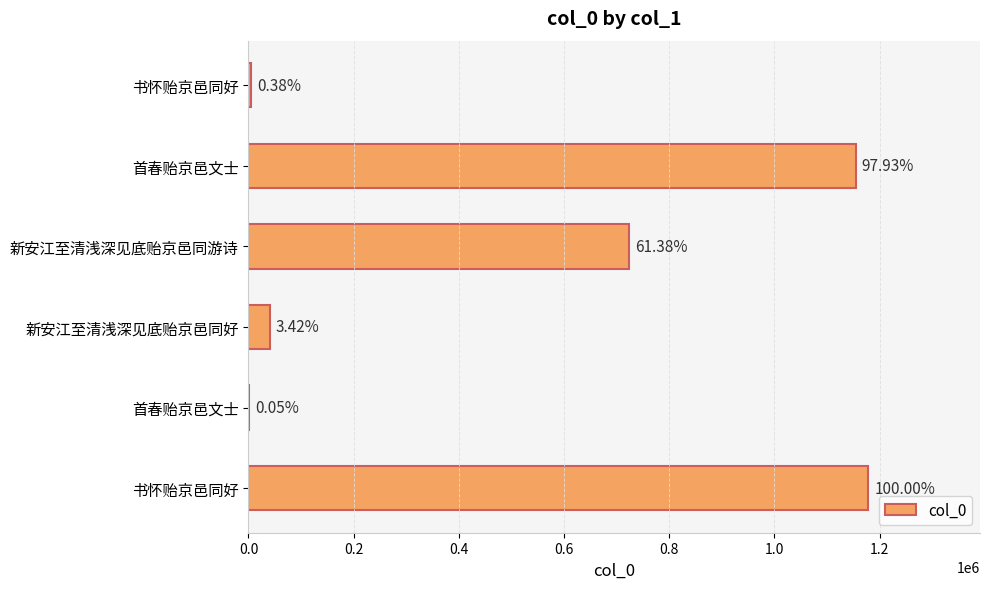

Are the bars horizontal?

Yes